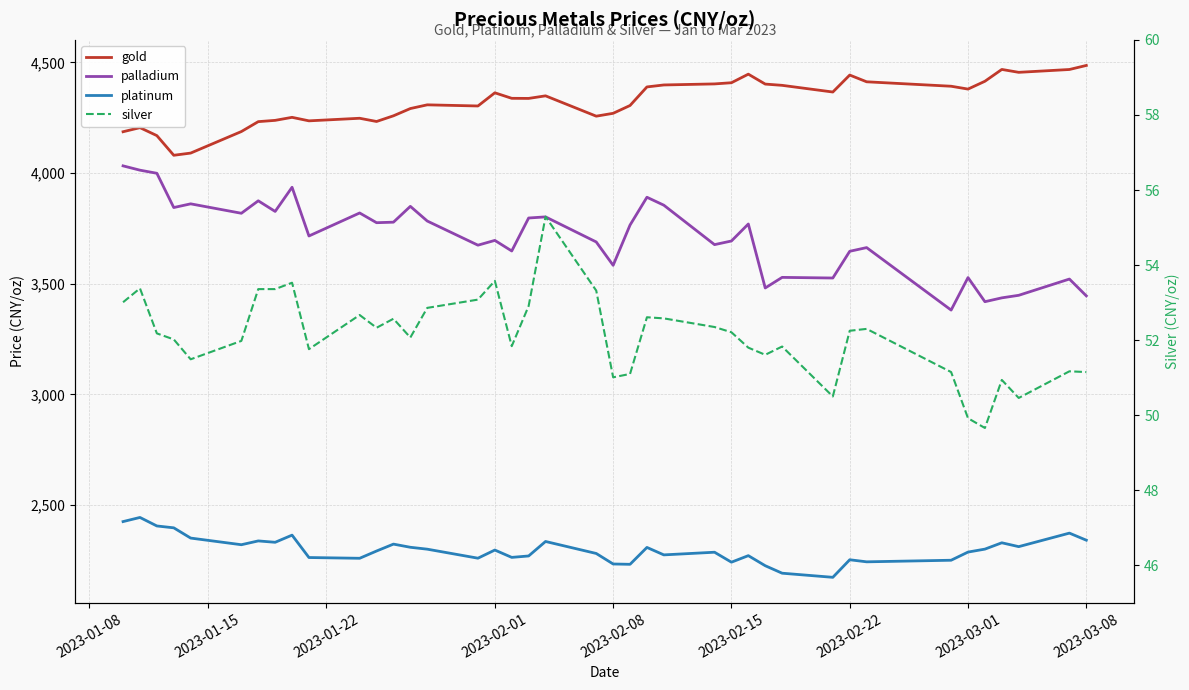

True or false: palladium and silver intersect in this chart.

False